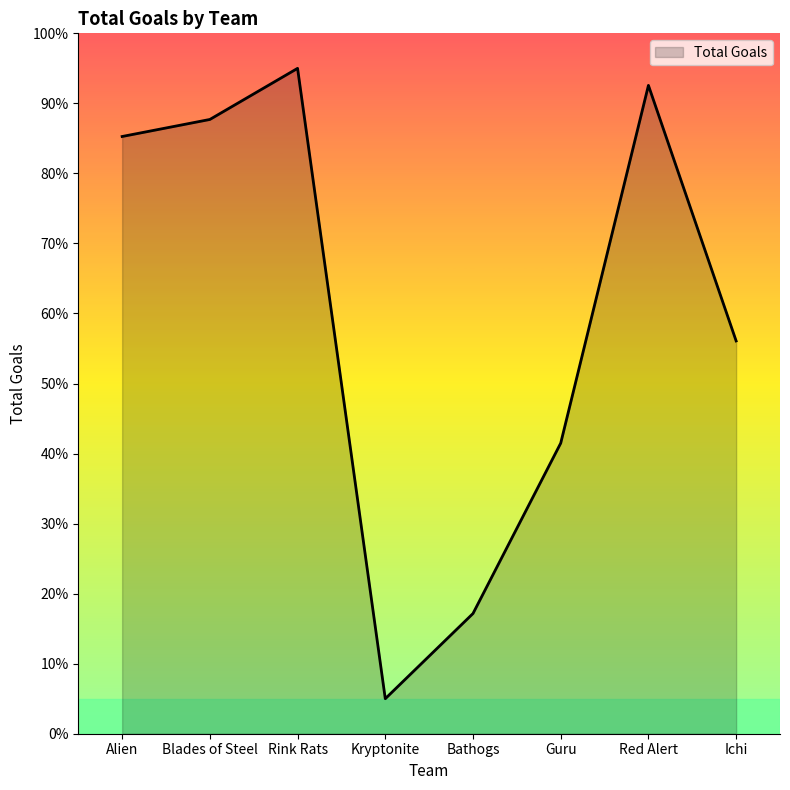

Does the chart display data point markers on the line(s)?

No